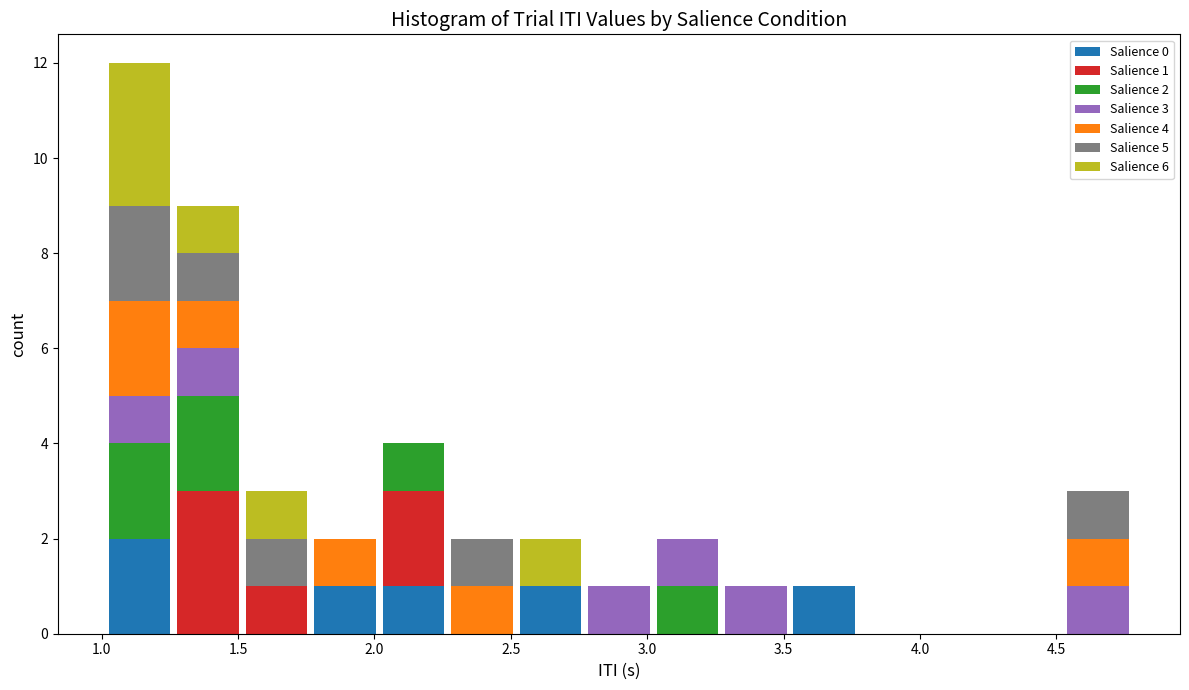

Which range on the x-axis has the tallest stacked bar (by total height)?

1.00 to 1.25